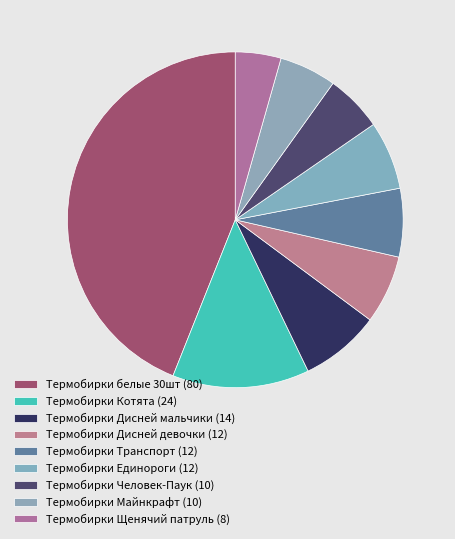

Is there a majority slice in this chart?

No